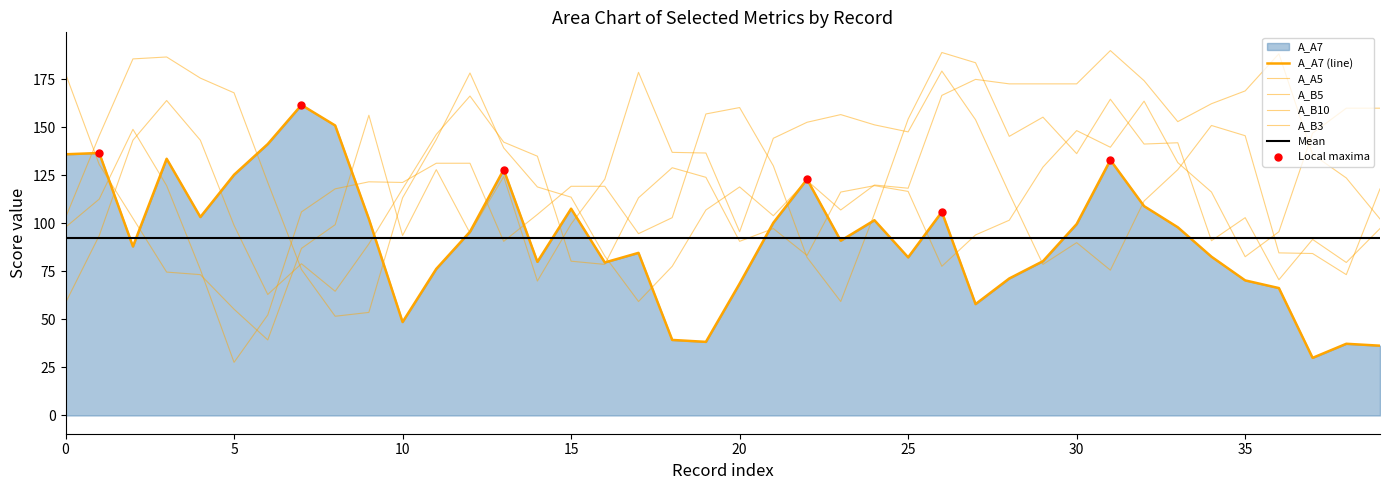

What is the total value across all series at 19?

518